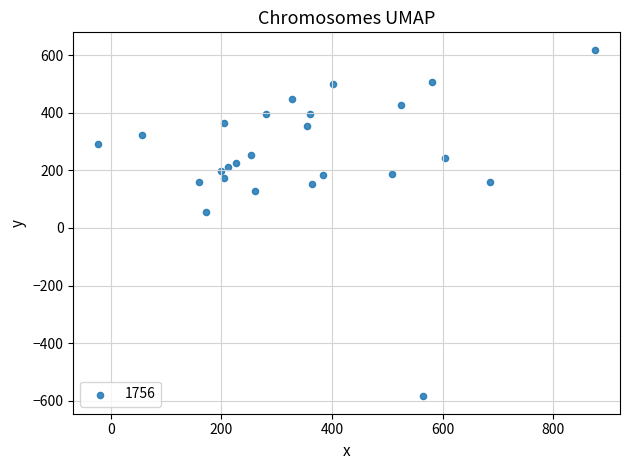

What is the range of Y values (max minus min)?

1204